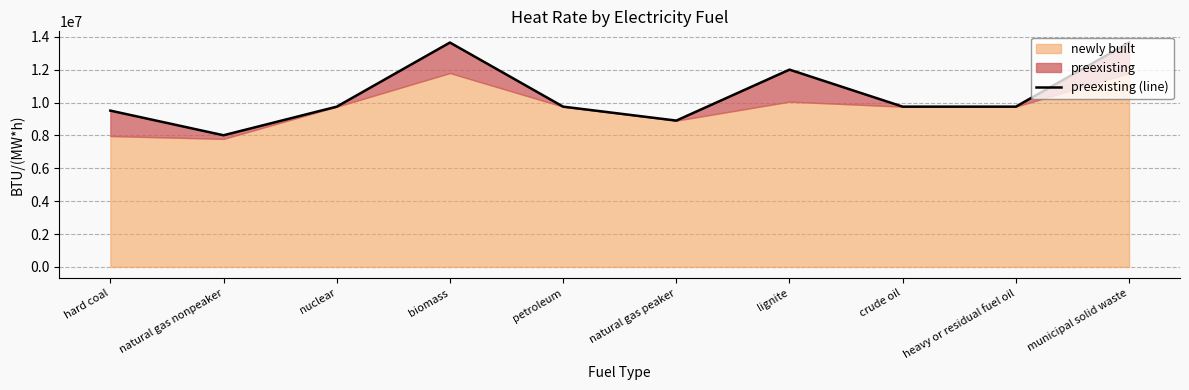

Reading left to right, what are all the values shown in this chart?

hard coal=9508096.4	natural gas nonpeaker=8008972.7	nuclear=9748976.1	biomass=13648566.5	petroleum=9750000.0	natural gas peaker=8902000.0	lignite=12000826.5	crude oil=9750000.0	heavy or residual fuel oil=9750000.0	municipal solid waste=13648566.5